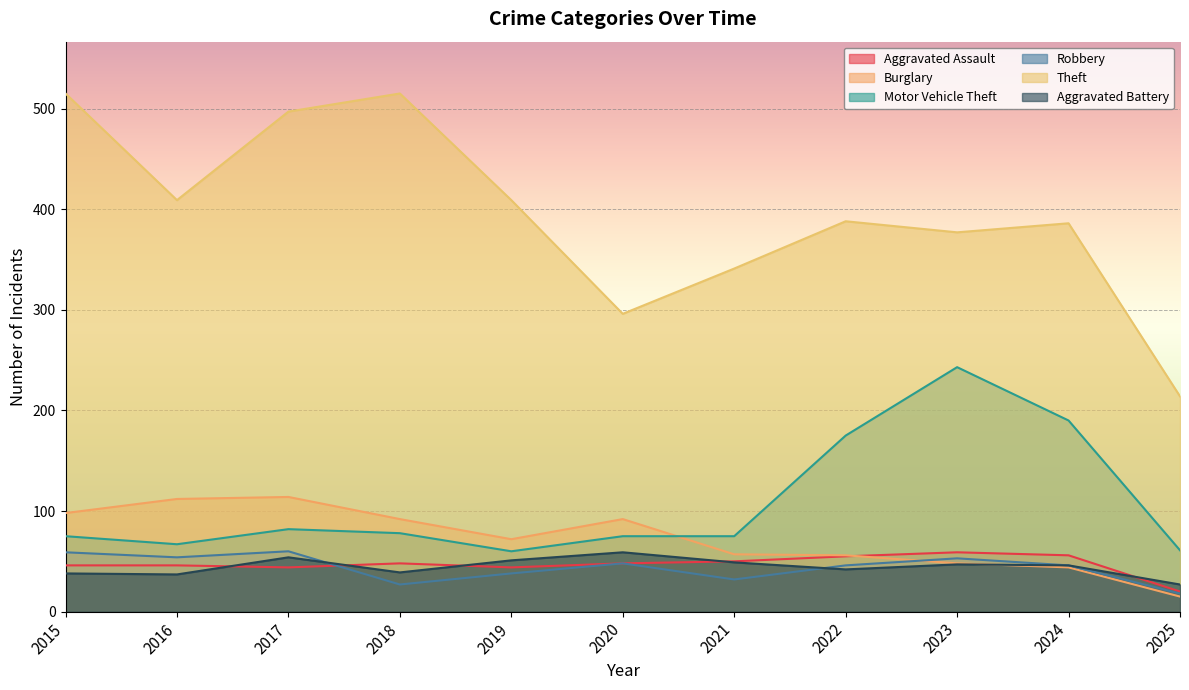

Does the chart display data point markers on the line(s)?

No